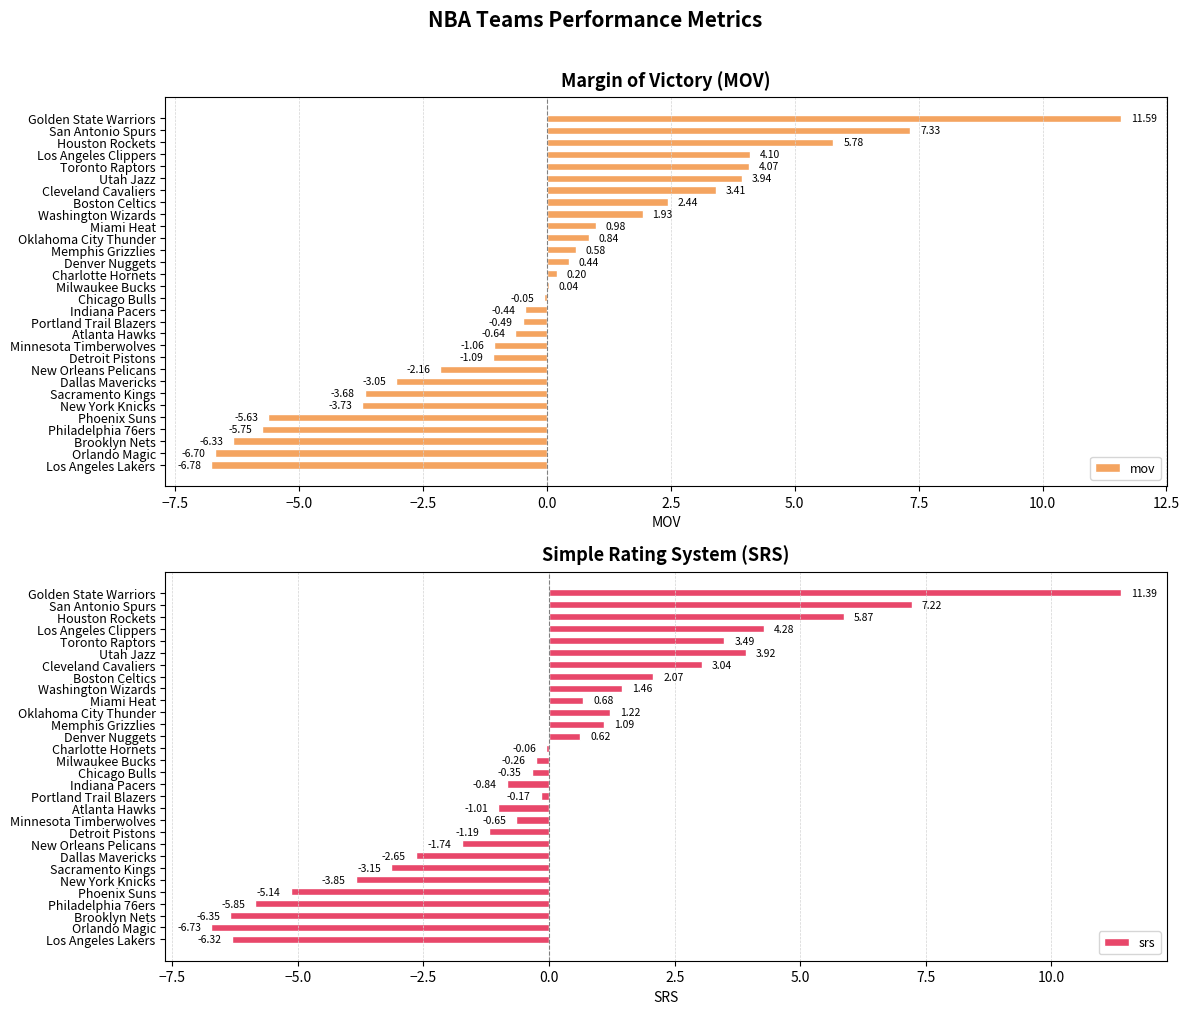

Rank the series by their maximum value, from lowest to highest.

srs, mov